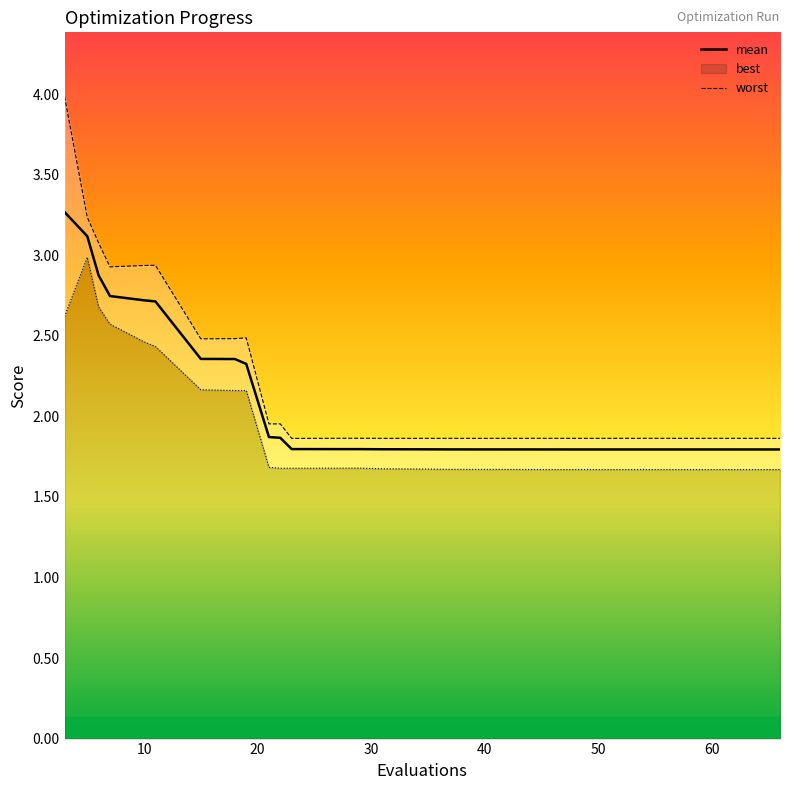

What is the sum of all mean values?

80.3